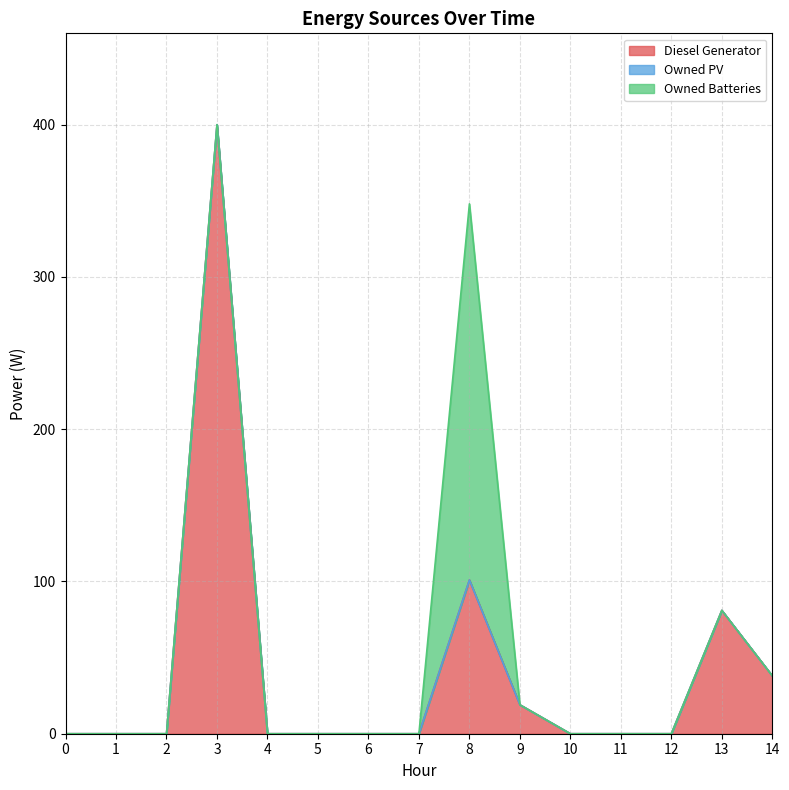

List the series in order of their peak value, highest first.

Diesel Generator, Owned Batteries, Owned PV